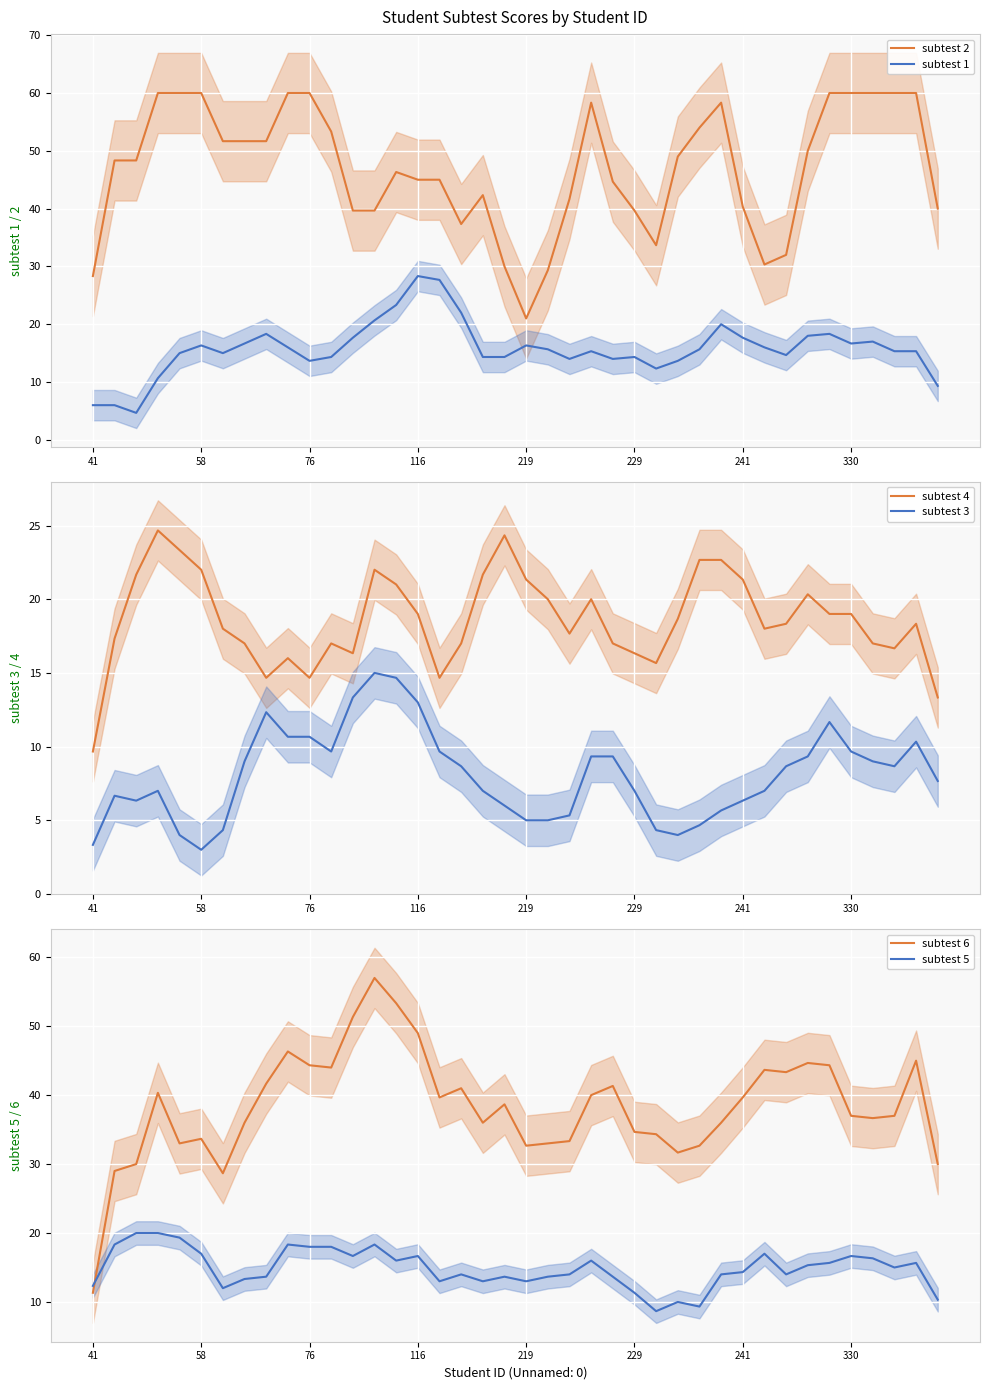

Is it true that subtest 2 equals 12.8 at 219?

False